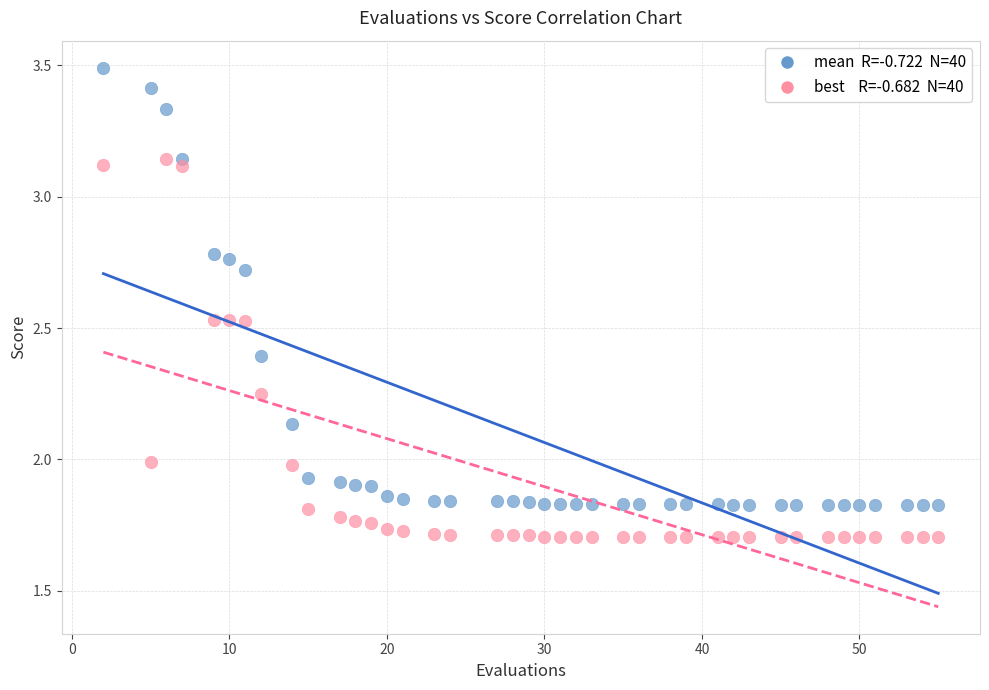

Count the number of points in this scatter plot.

80